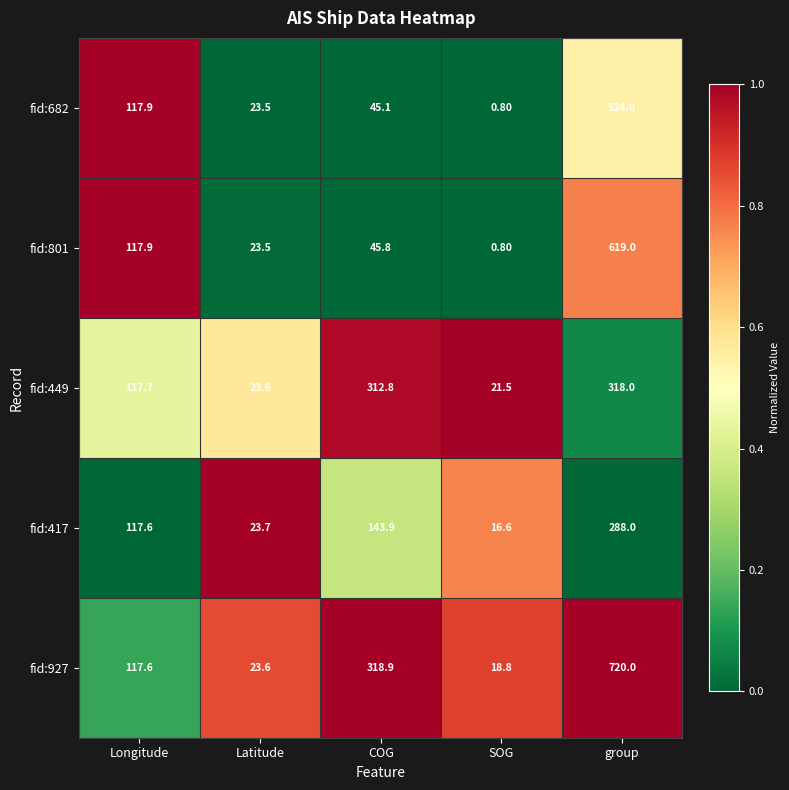

Which series has the largest range (max minus min)?

fid:927